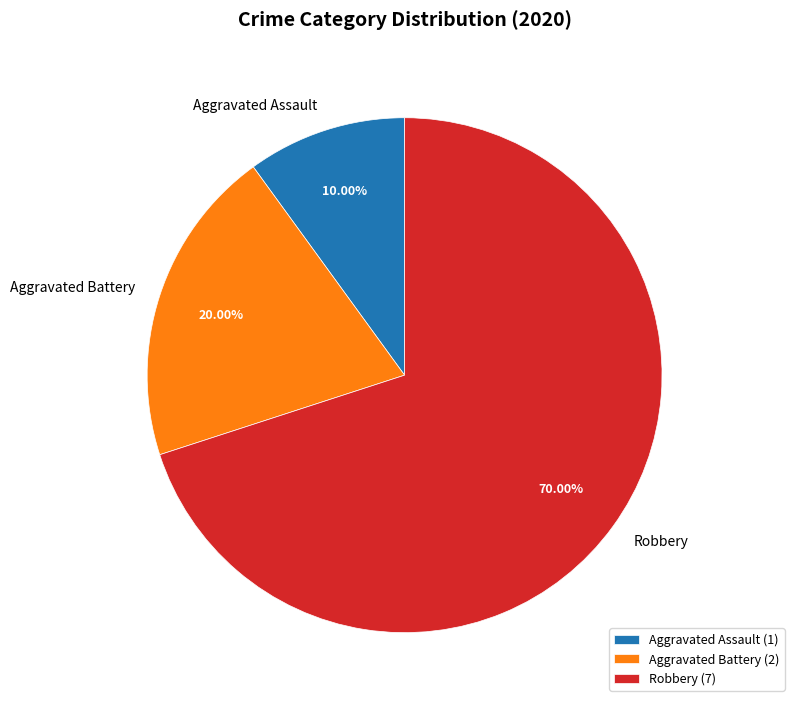

Count the number of slices in the pie.

3